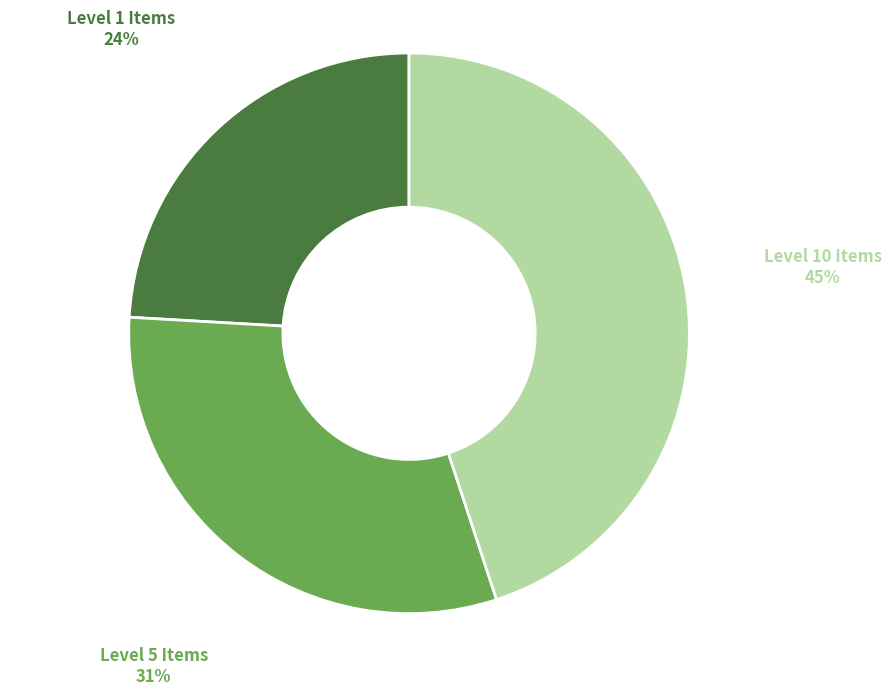

Is there any slice that represents more than half of the pie?

No